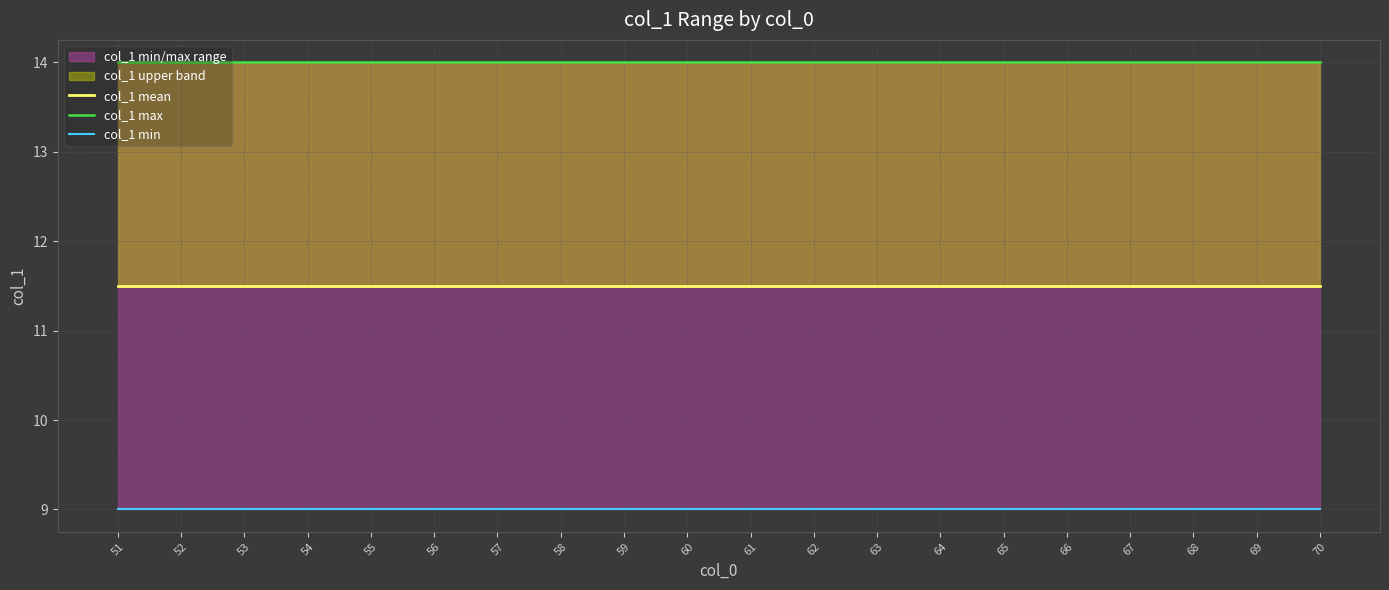

At how many categories does at least one series exceed 10?

20